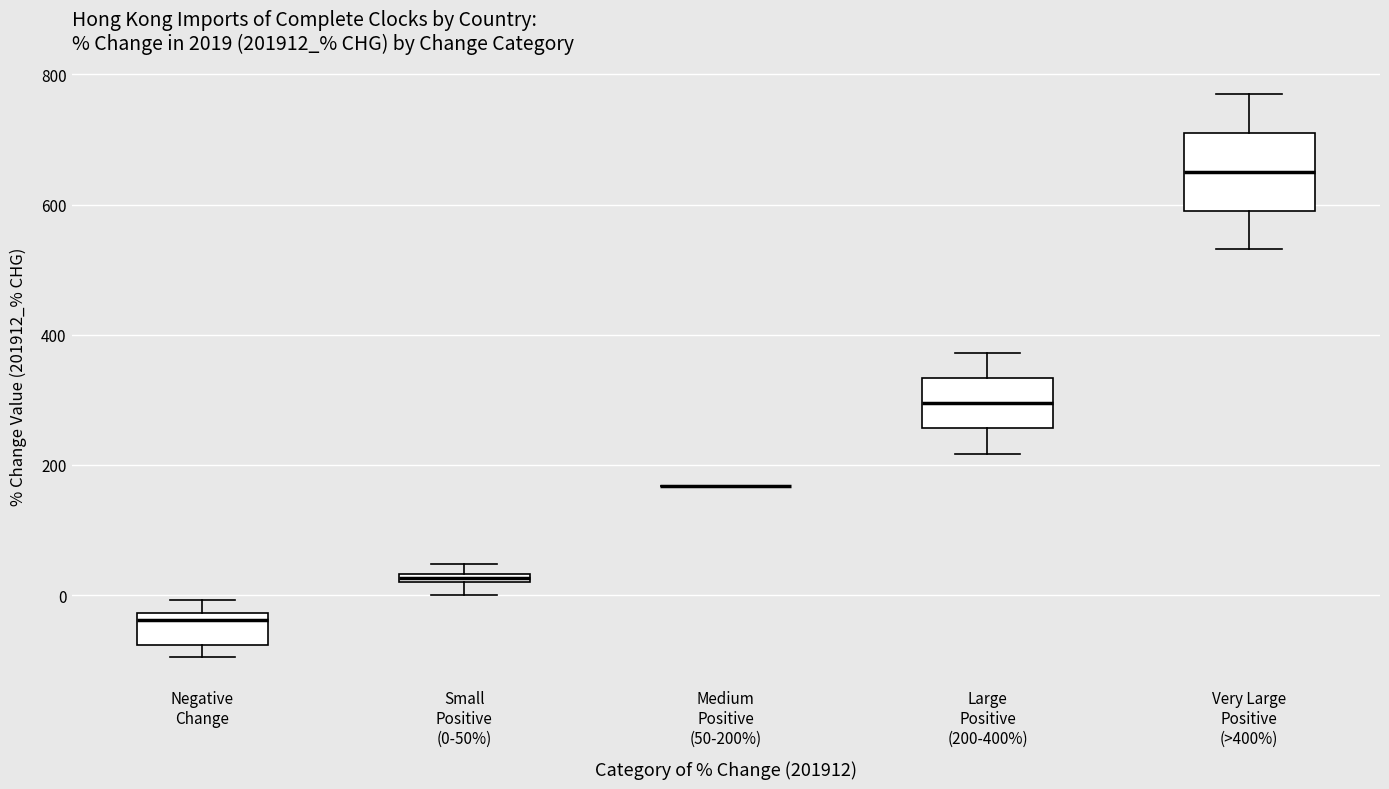

Which box is the tallest, from its lower edge to its upper edge?

Very Large Positive (>400%)